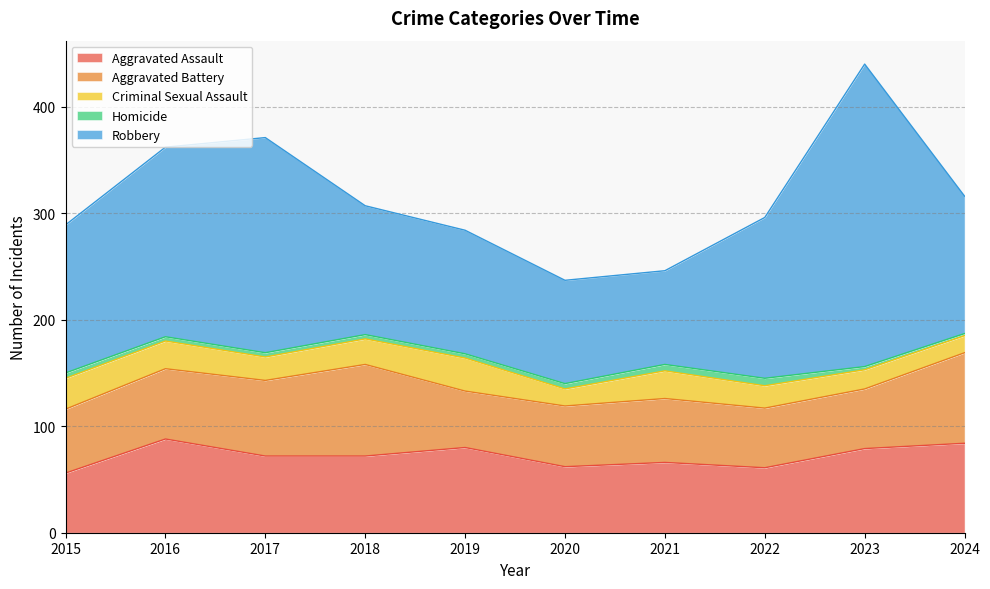

The Homicide series shows 4 at 2019. True or false?

True